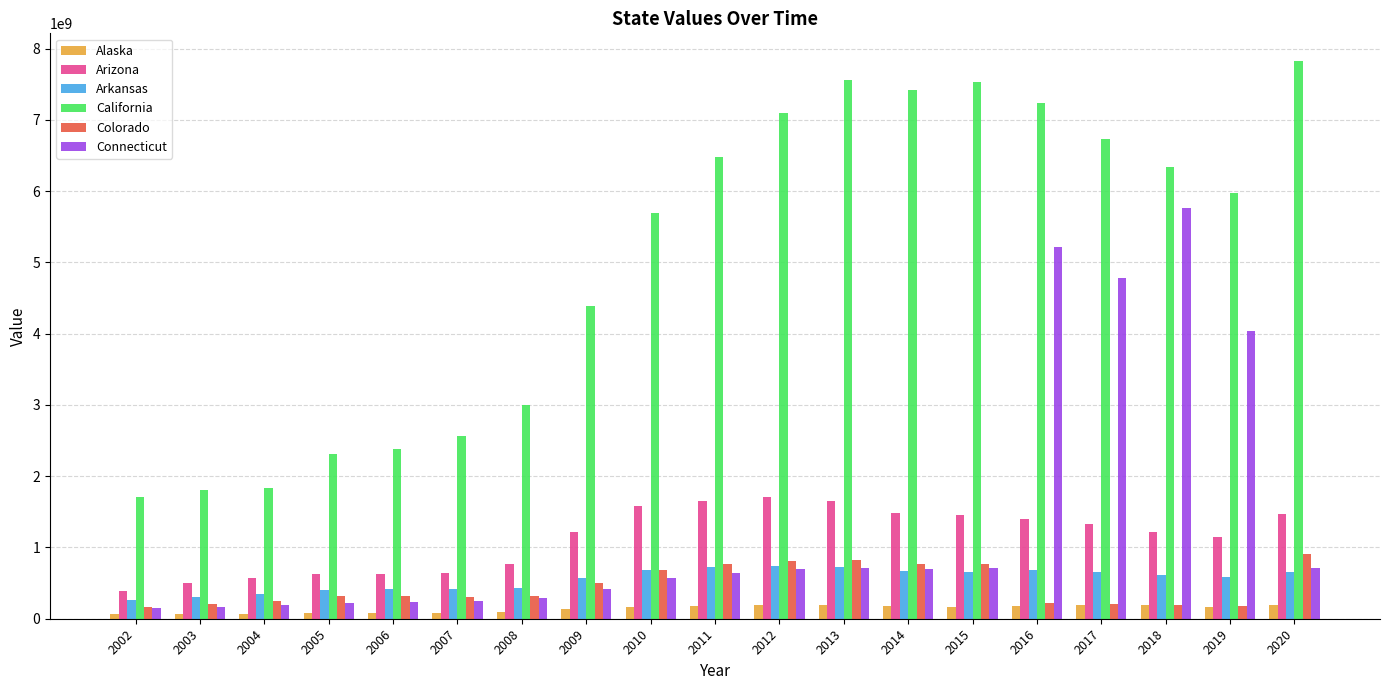

What are all the series names shown in the legend?

Alaska, Arizona, Arkansas, California, Colorado, Connecticut